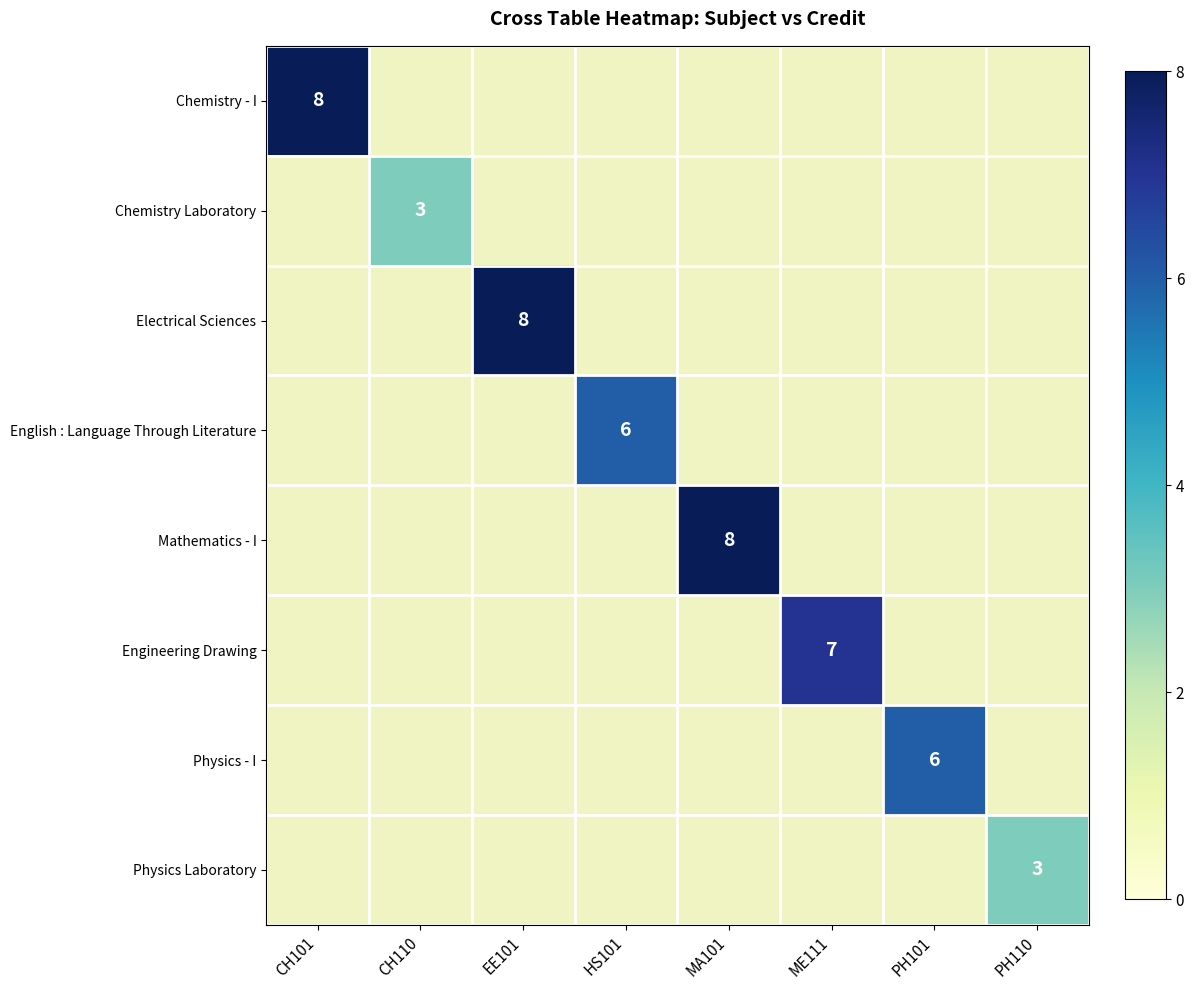

Is the value of Mathematics - I at ME111 greater than the value of Chemistry Laboratory at MA101?

No